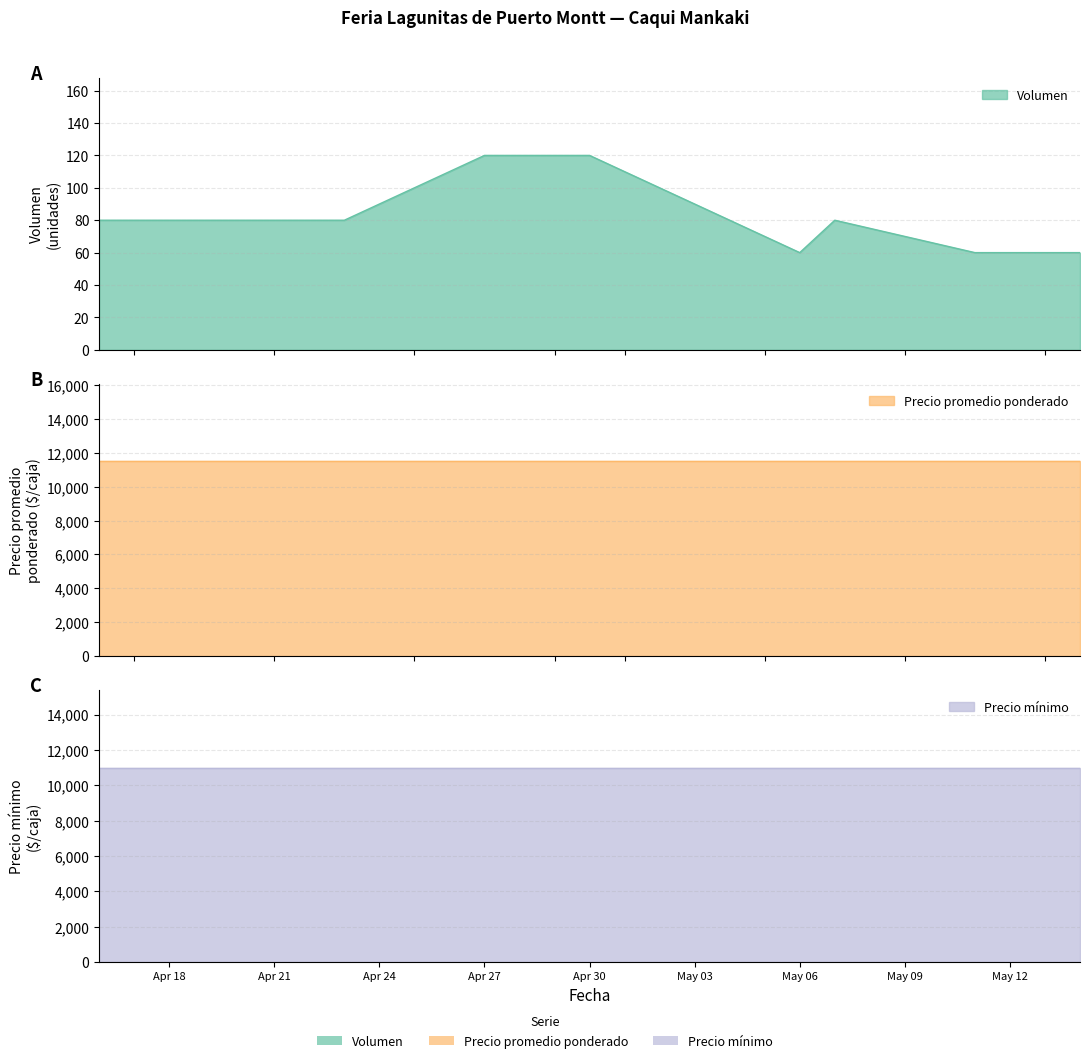

The Precio mínimo series shows 14941 at 2021-05-14. True or false?

False